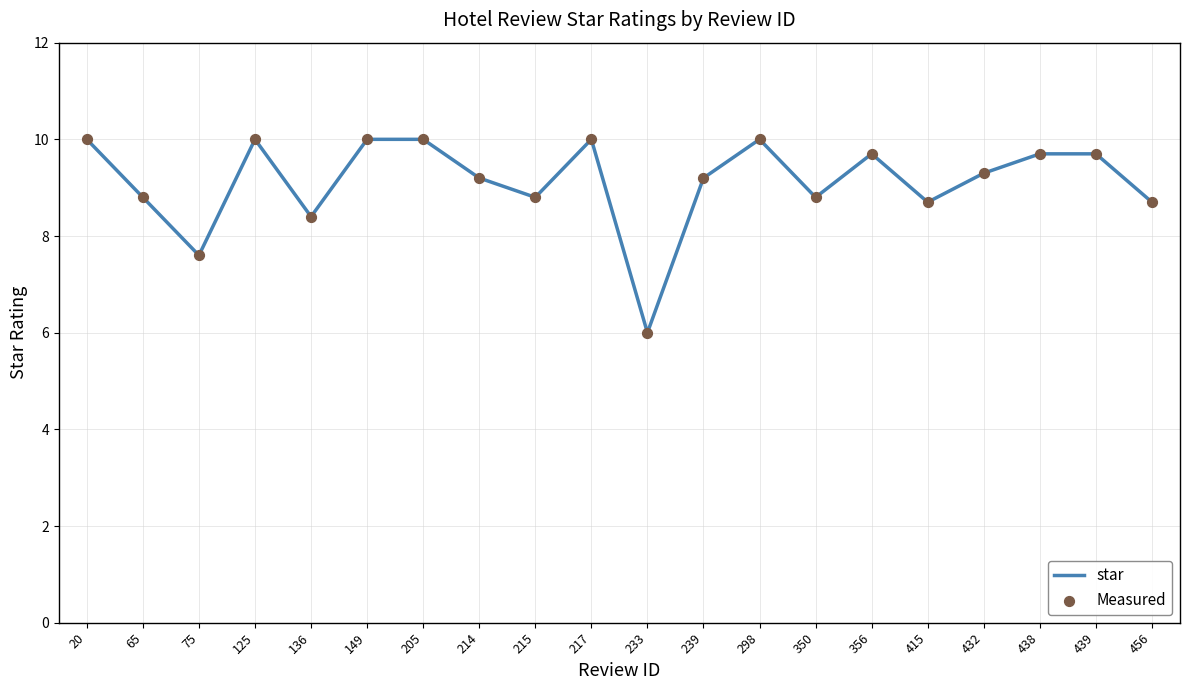

What is the minimum value shown in the chart?

6.0